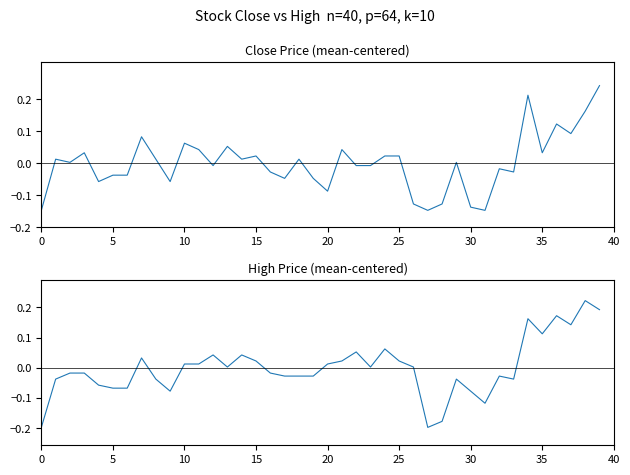

Between 10 and 33, which is larger?

10